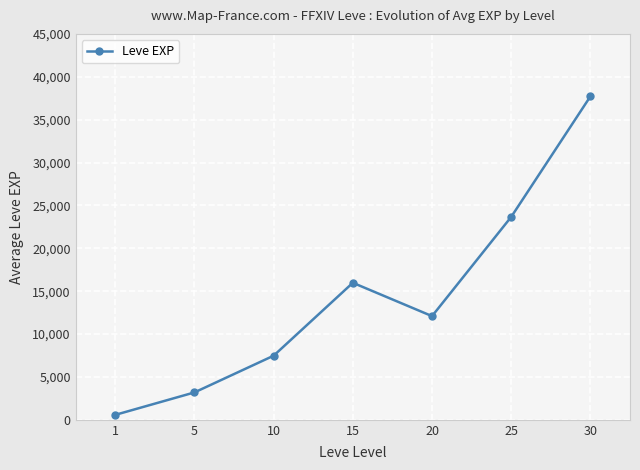

What is the difference between the values at 5 and 20?

8895